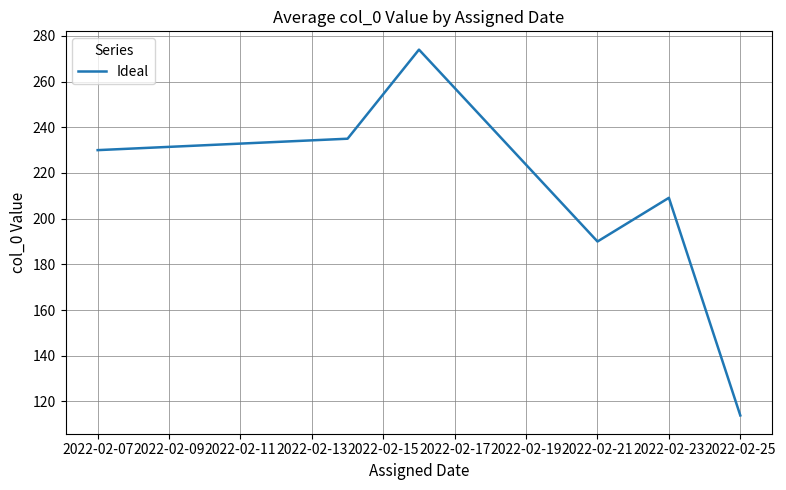

How many lines are shown in the chart?

1